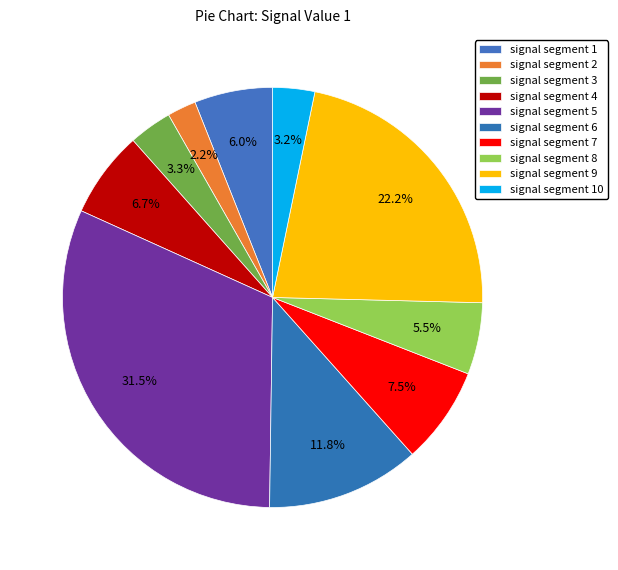

True or false: signal segment 4 accounts for 15% of the total.

False